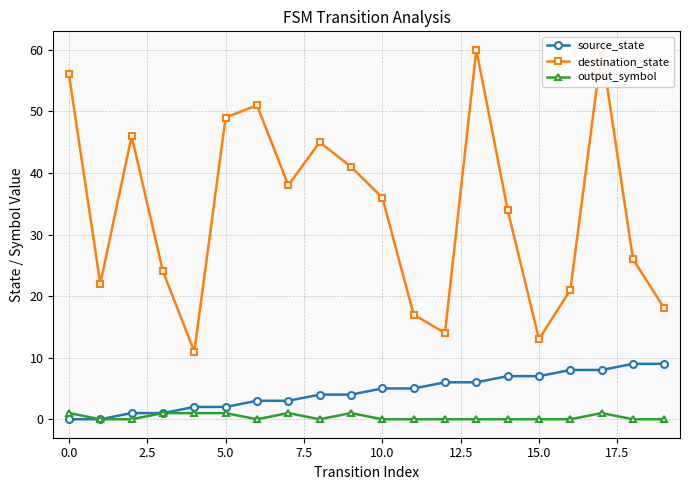

True or false: output_symbol and destination_state intersect in this chart.

False